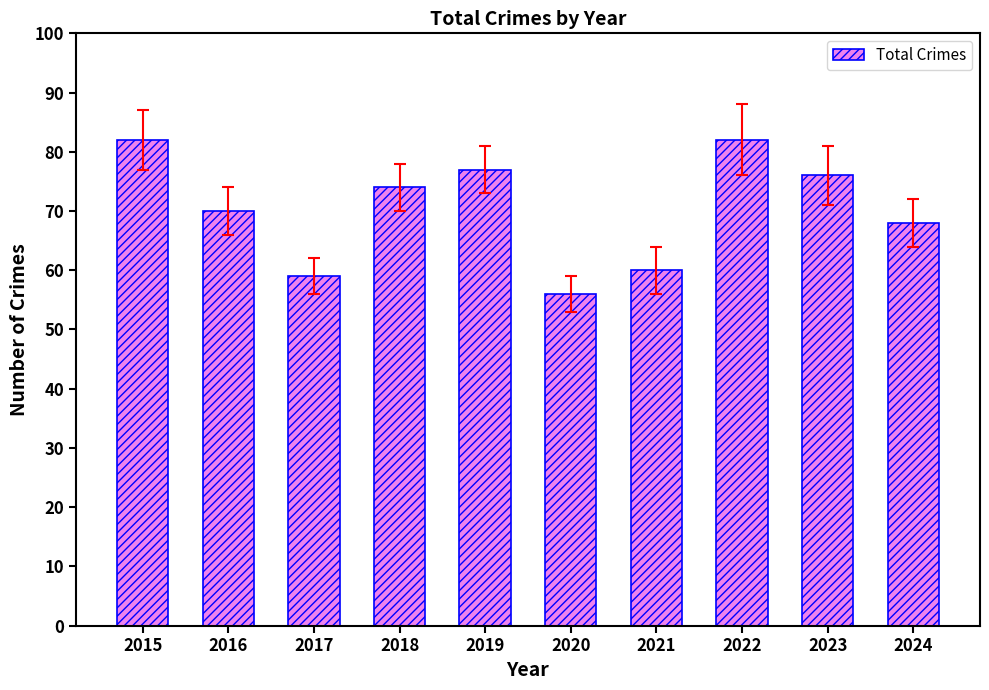

Does the chart contain any negative values?

No